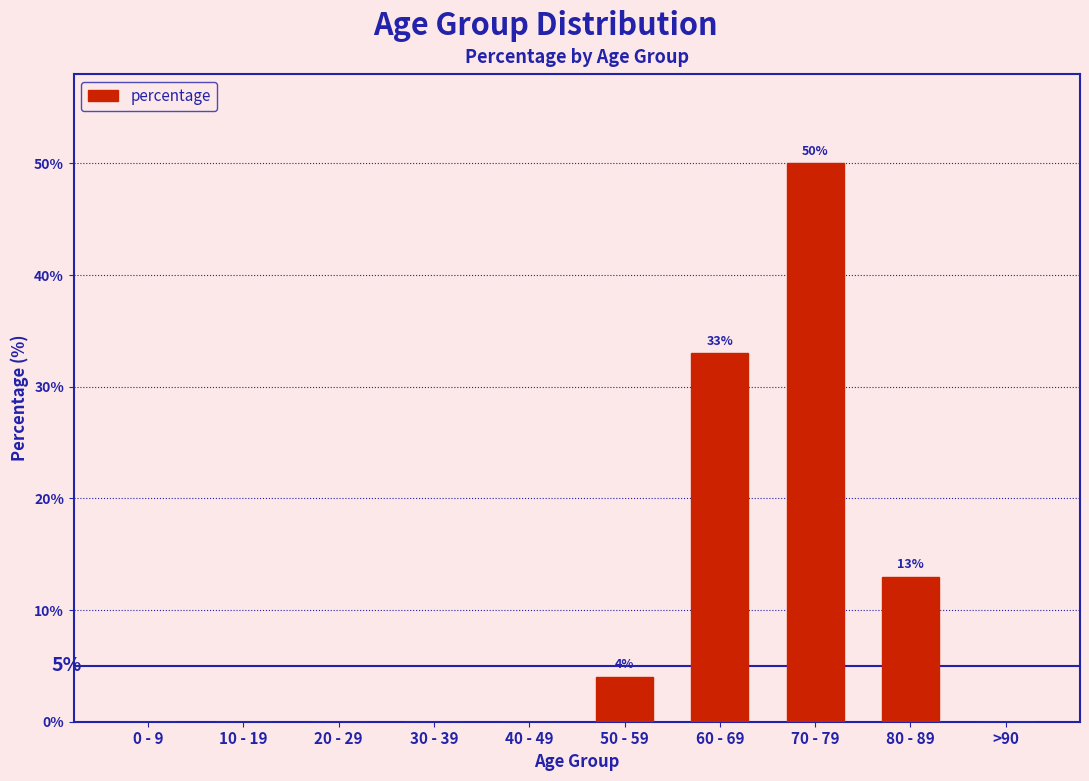

Which has a higher value, 80 - 89 or 50 - 59?

80 - 89